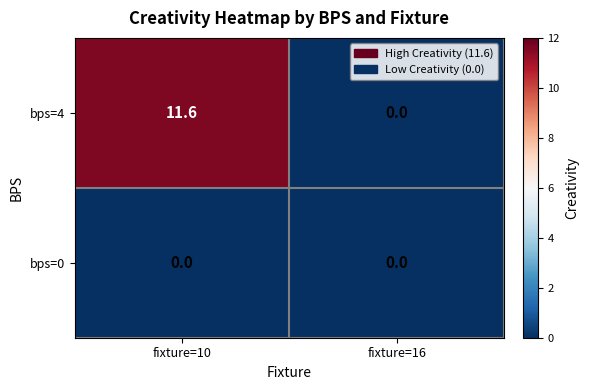

Reading right to left, transcribe all the data shown in this chart.

bps=4: fixture=16=0.0	fixture=10=11.6
bps=0: fixture=16=0.0	fixture=10=0.0